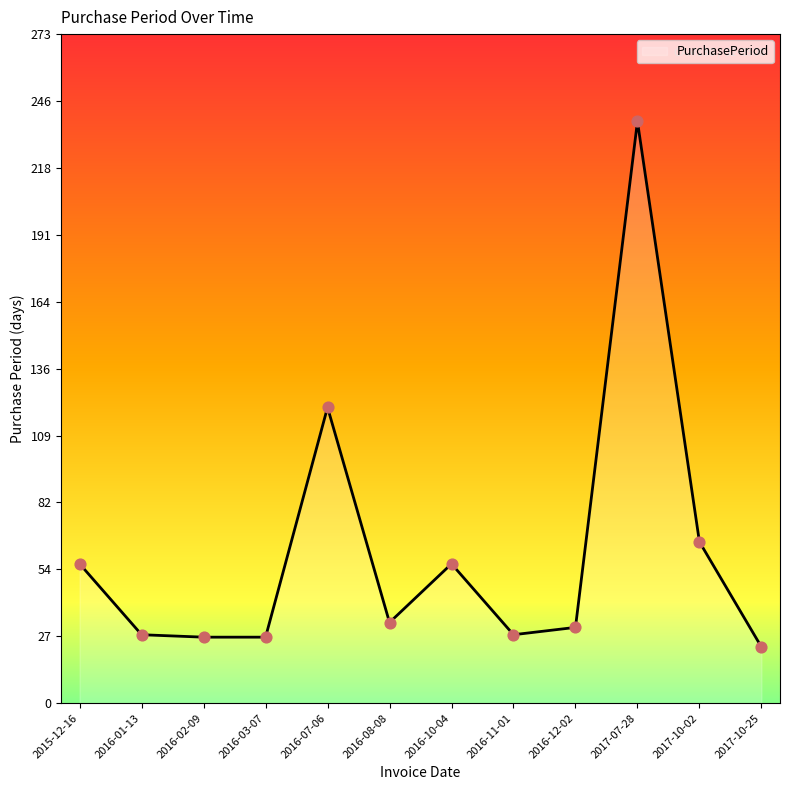

Which has a higher value, 2016-10-04 or 2016-07-06?

2016-07-06